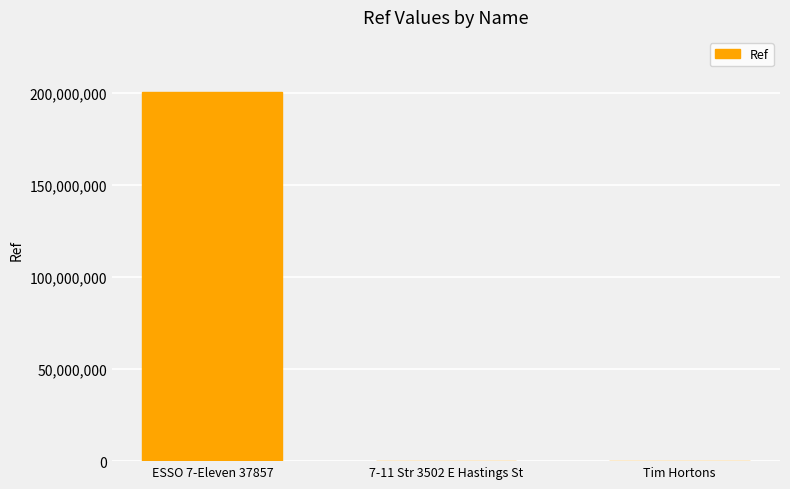

The value at ESSO 7-Eleven 37857 is 200302518. True or false?

True